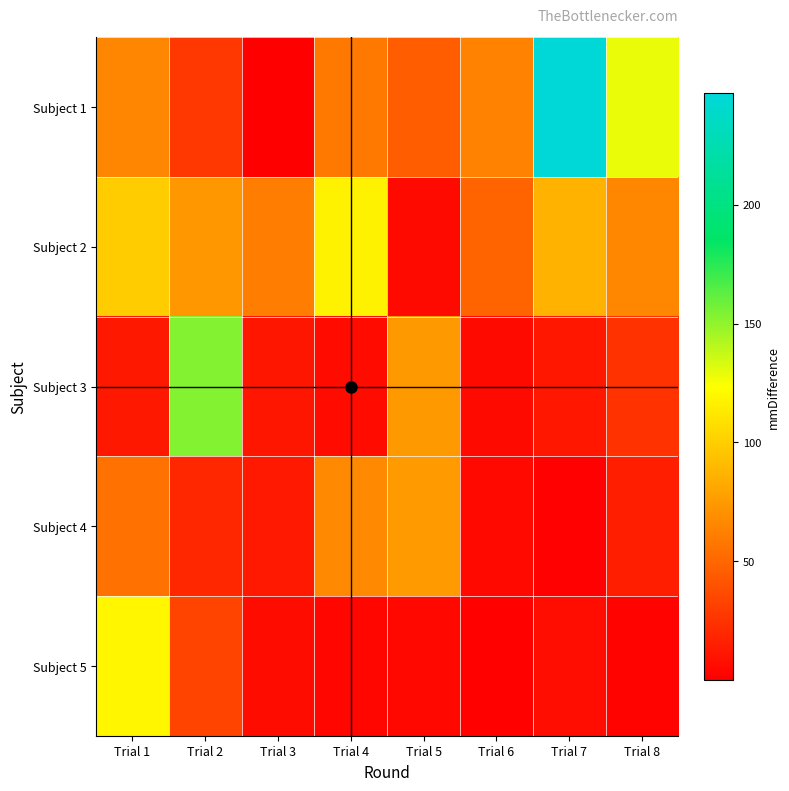

At how many categories does at least one series exceed 122?

3